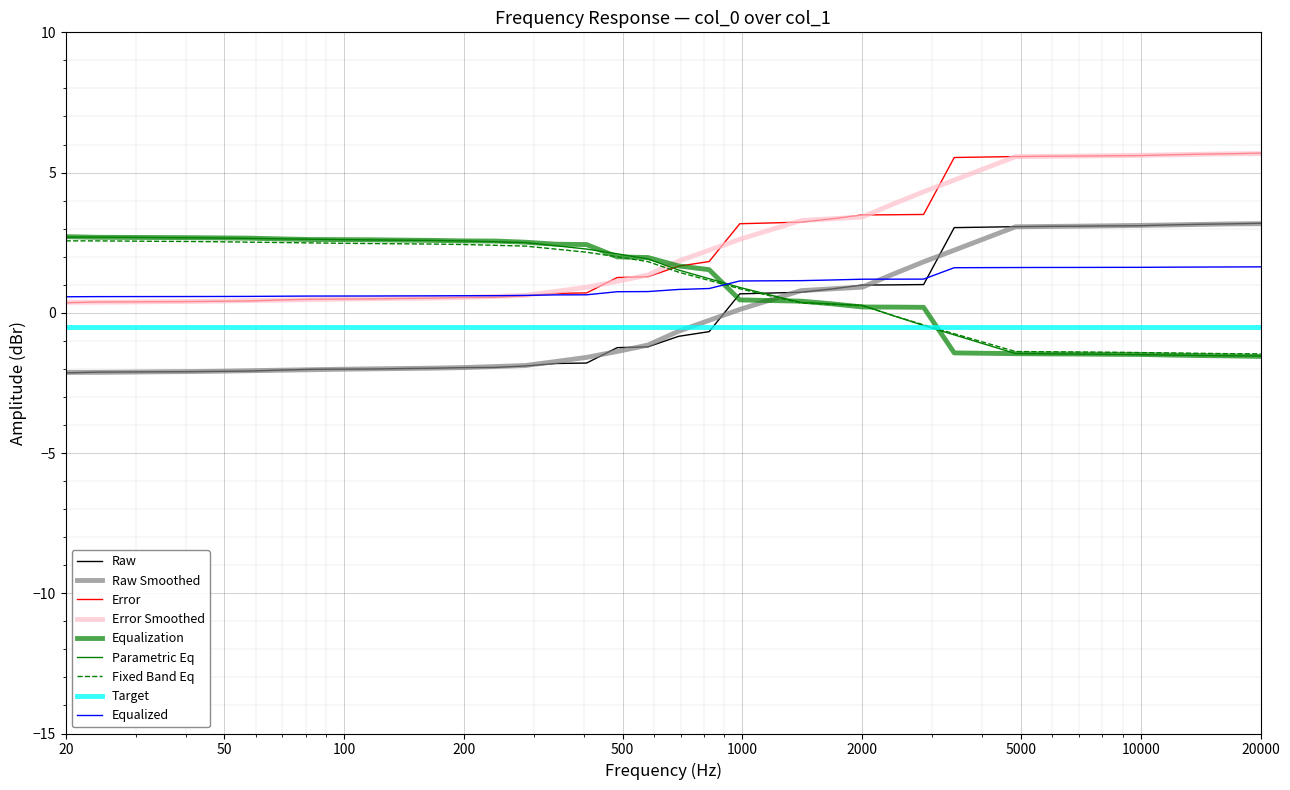

Is this an area chart (filled region under the line)?

No